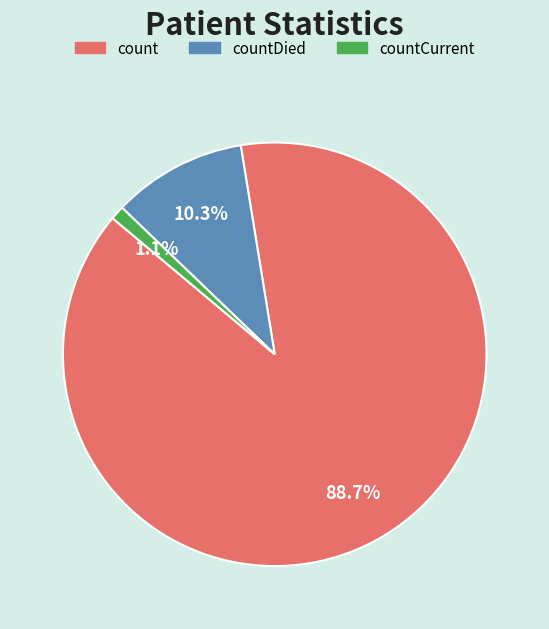

Which slice is the smallest?

countCurrent